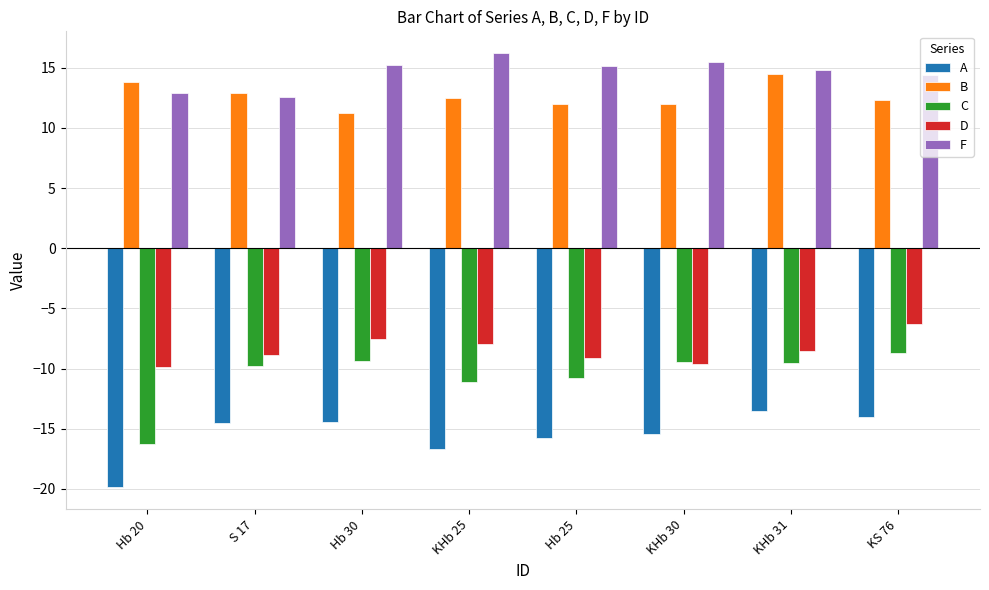

Which series changed the most between S 17 and KHb 25?

F